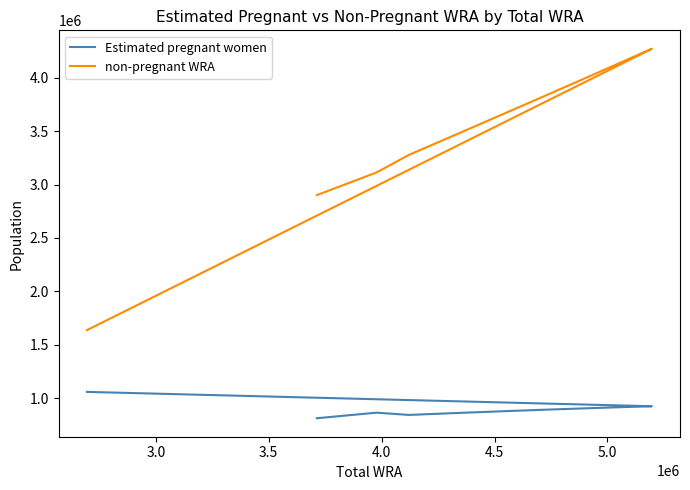

What position from the left is 4.0?

4